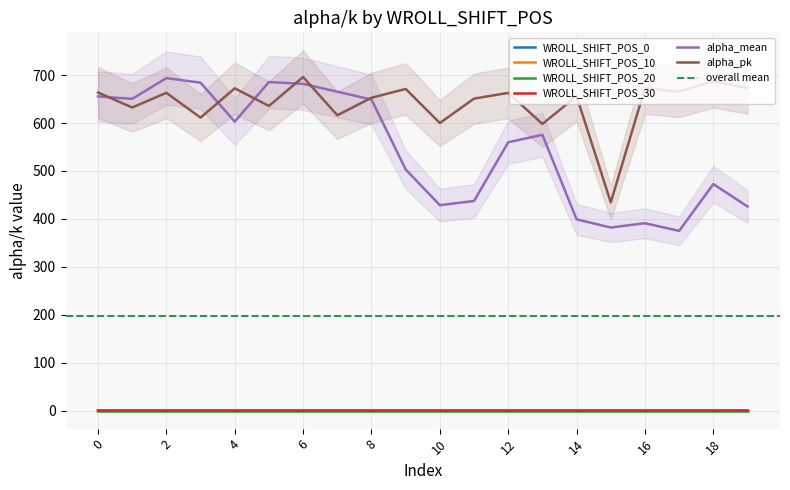

What is the difference between the highest and lowest values at 7?

665.4